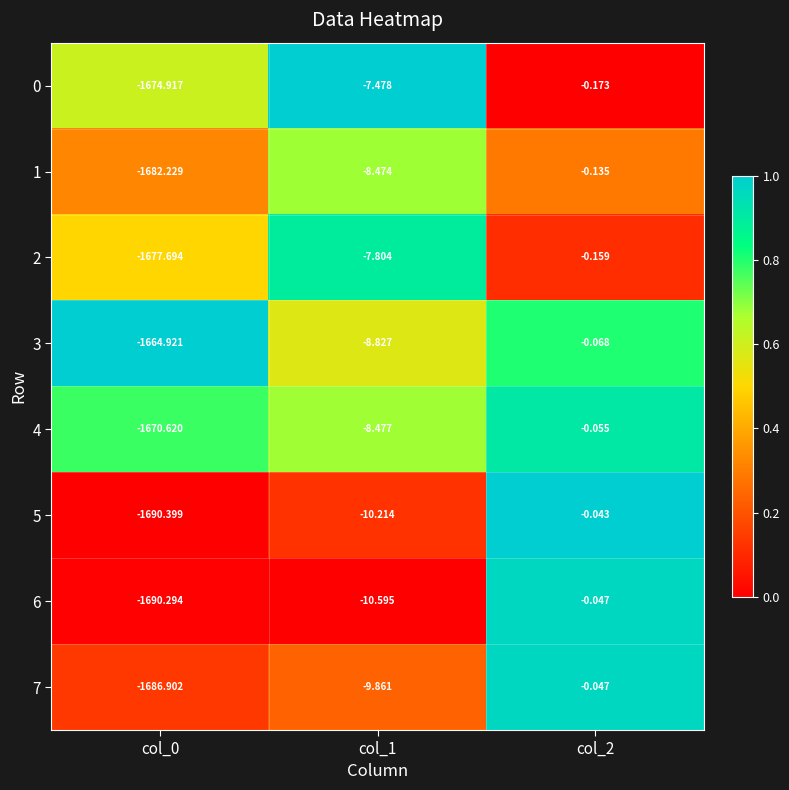

Is the value of 6 at col_1 greater than the value of 5 at col_0?

Yes